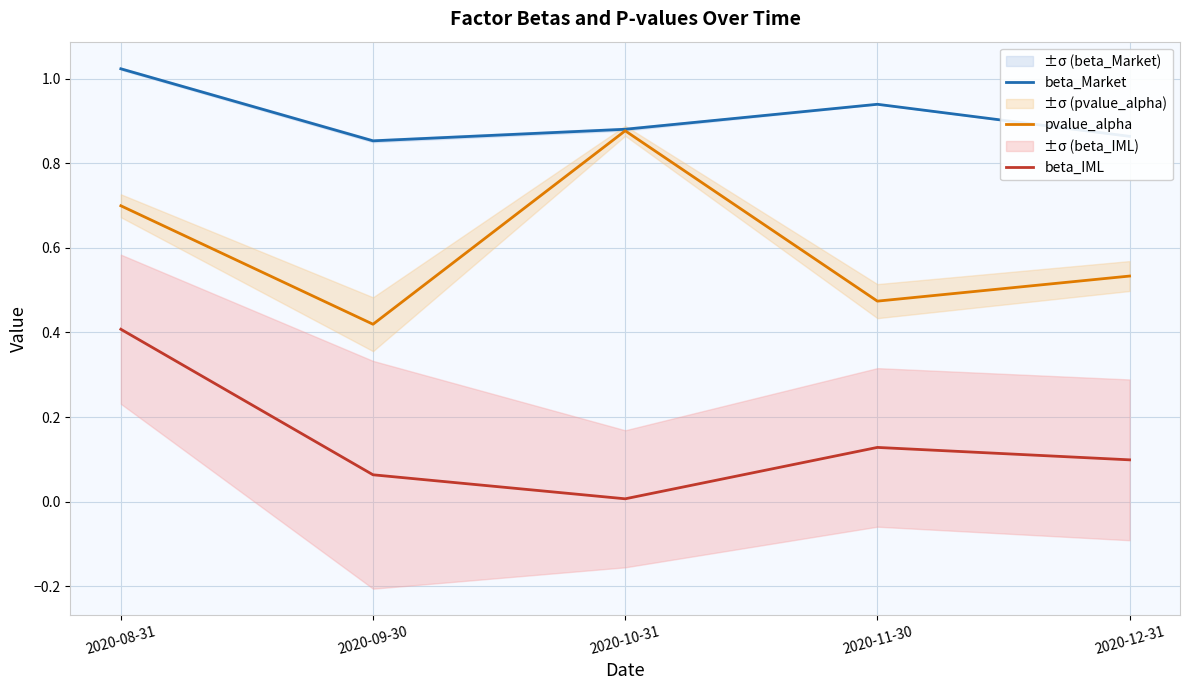

At 2020-11-30, list the series in order from largest to smallest.

beta_Market, pvalue_alpha, beta_IML